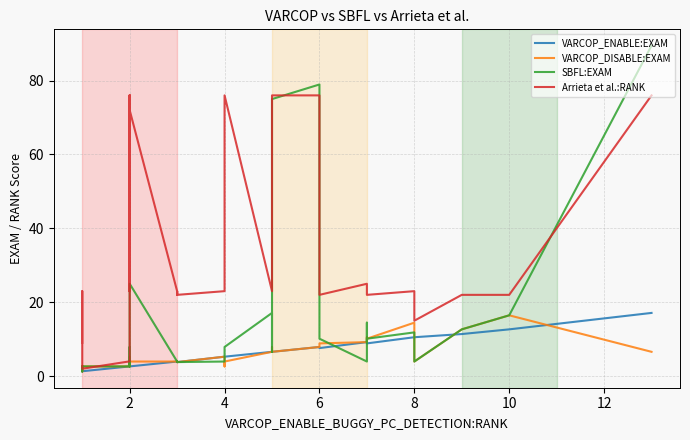

Which series has the largest total across all categories?

Arrieta et al.:RANK